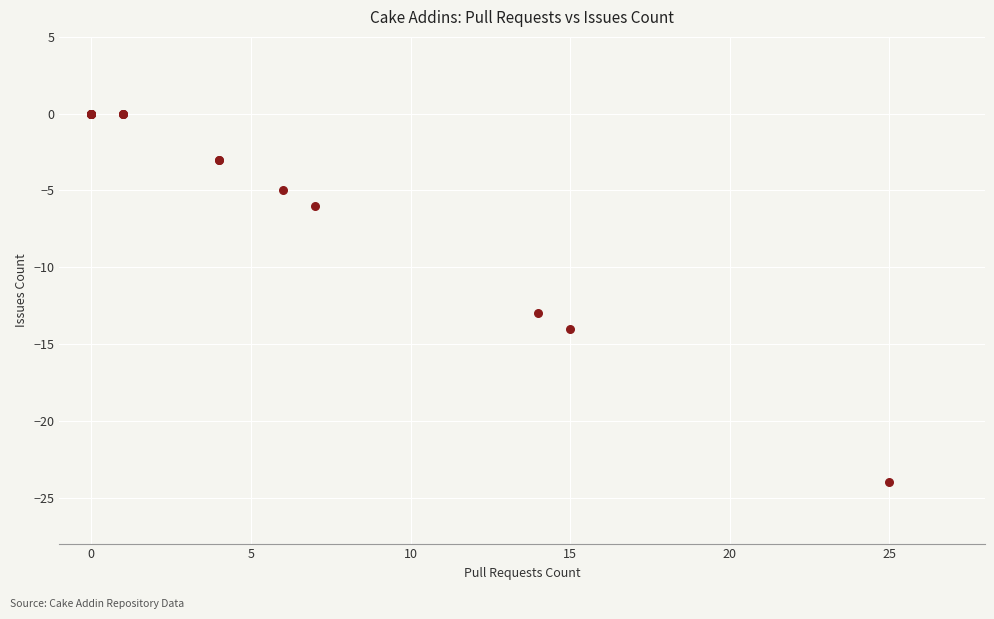

What Y value in the scatter plot is closest to -12?

-13